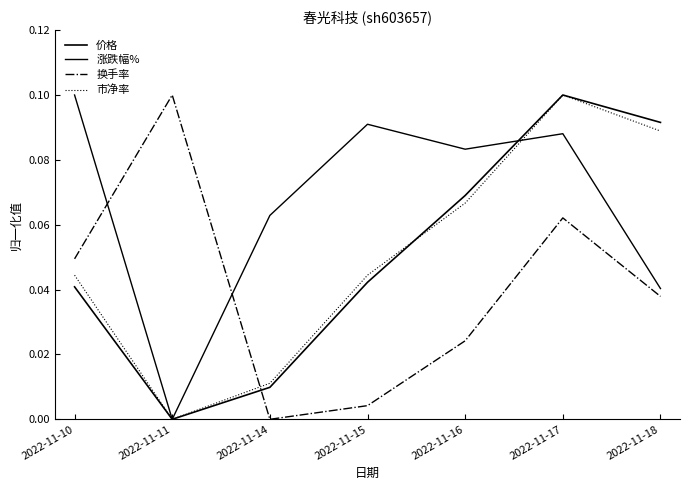

Does the chart have visible grid lines?

No